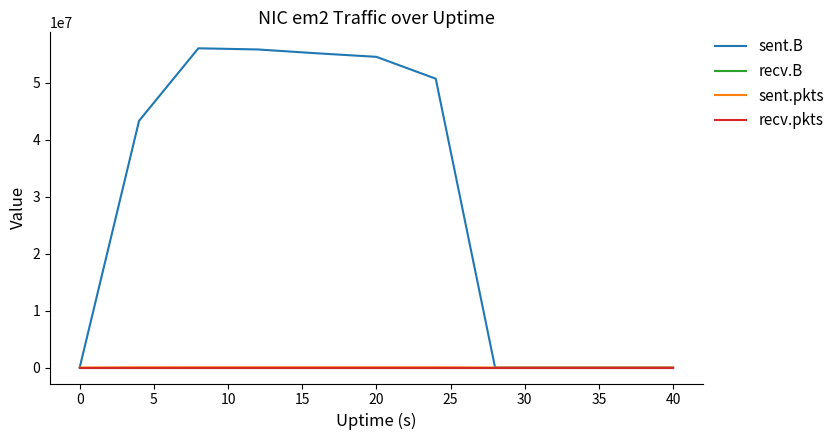

Where does the sent.pkts series first go above 39885?

5